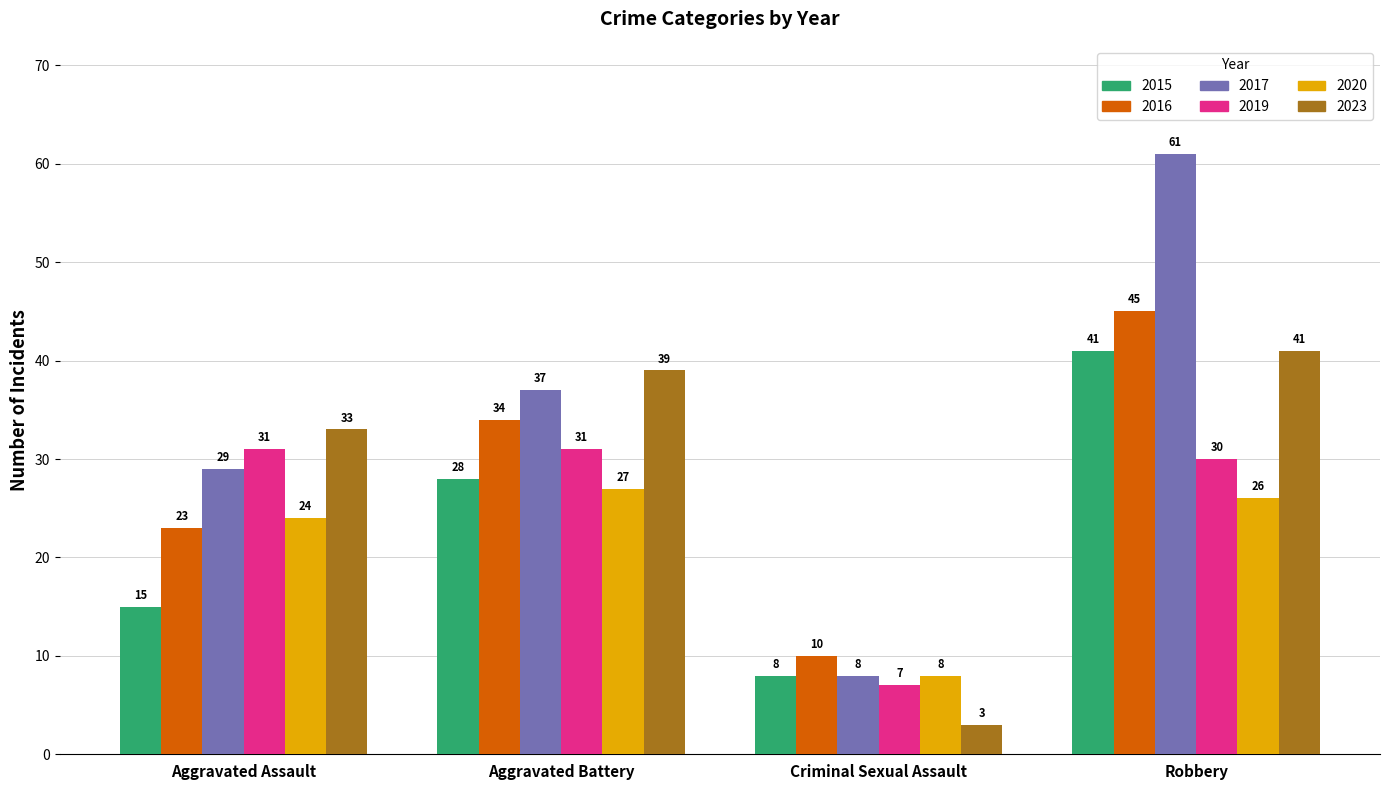

Which category has the highest value in the 2015 series?

Robbery